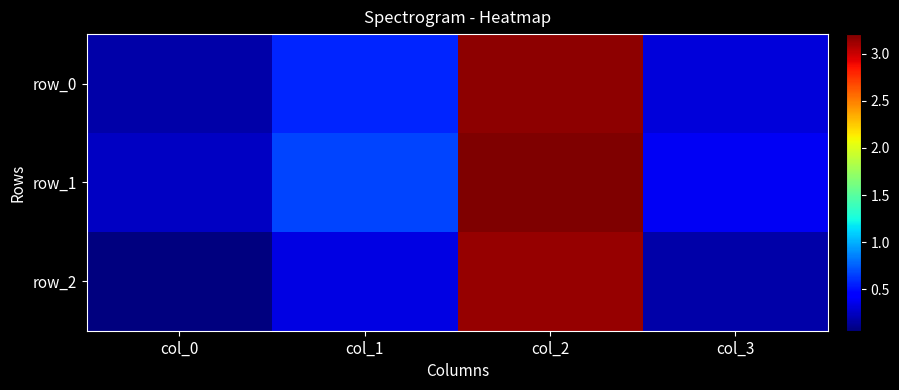

Reading left to right, extract all data points from this chart.

row_0: col_0=0.2	col_1=0.6	col_2=3.2	col_3=0.3
row_1: col_0=0.3	col_1=0.7	col_2=3.2	col_3=0.4
row_2: col_0=0.1	col_1=0.3	col_2=3.1	col_3=0.2